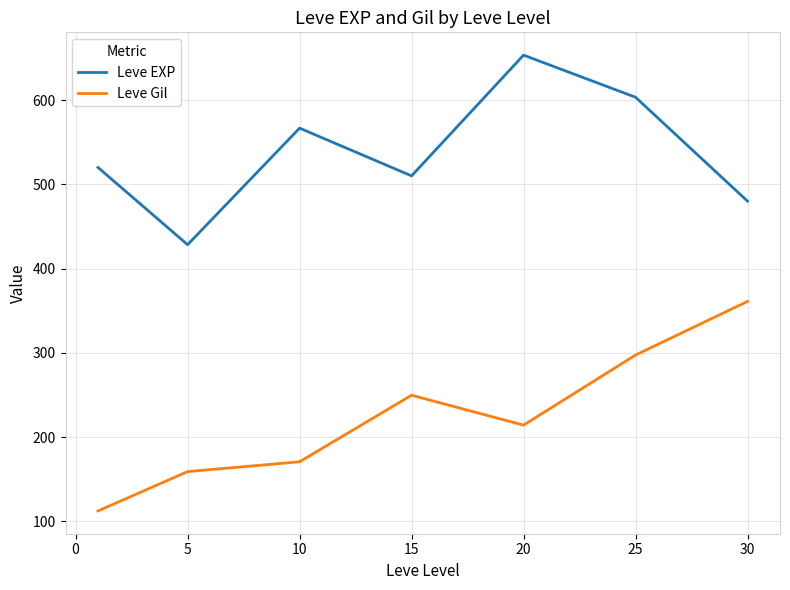

List the series in order of their peak value, highest first.

Leve EXP, Leve Gil